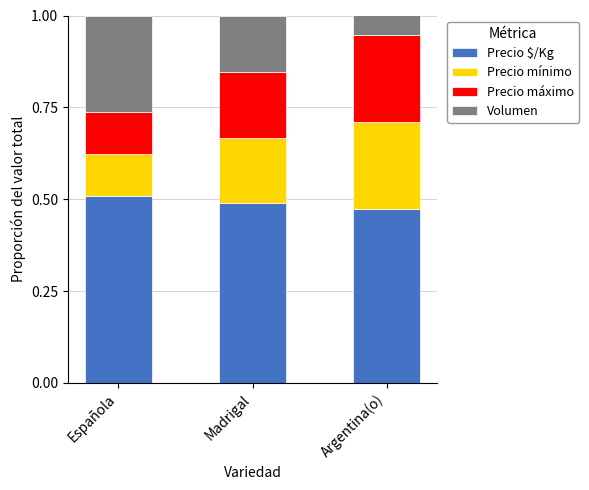

The Precio $/Kg series shows 0.2 at Argentina(o). True or false?

False